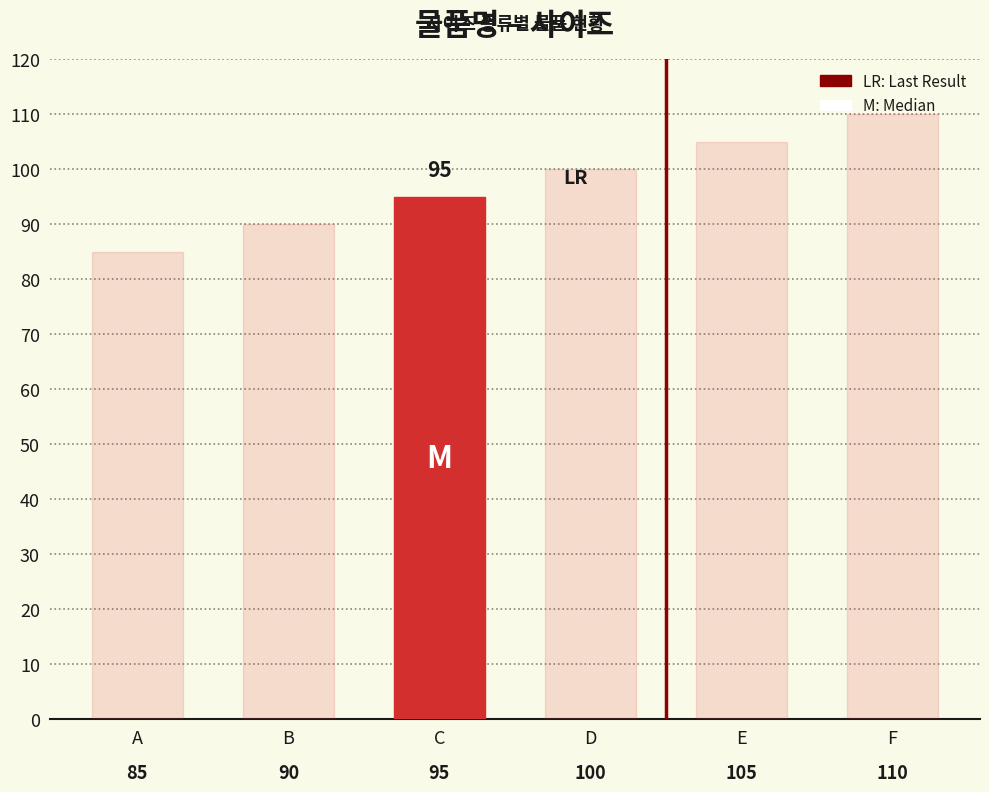

What is the ratio of the value at E to the value at F?

1.0